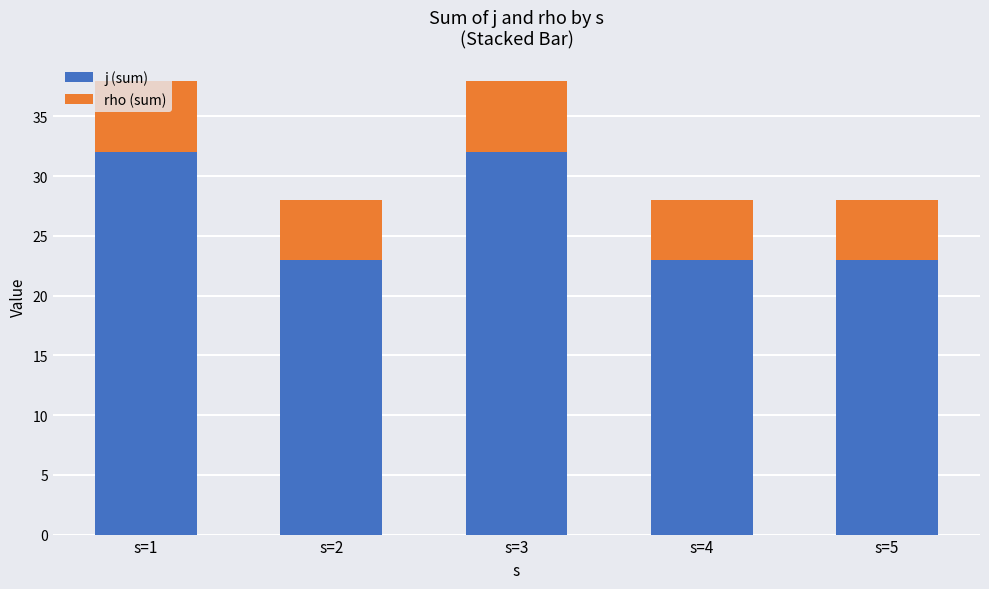

What is the highest value of the j (sum) series?

32